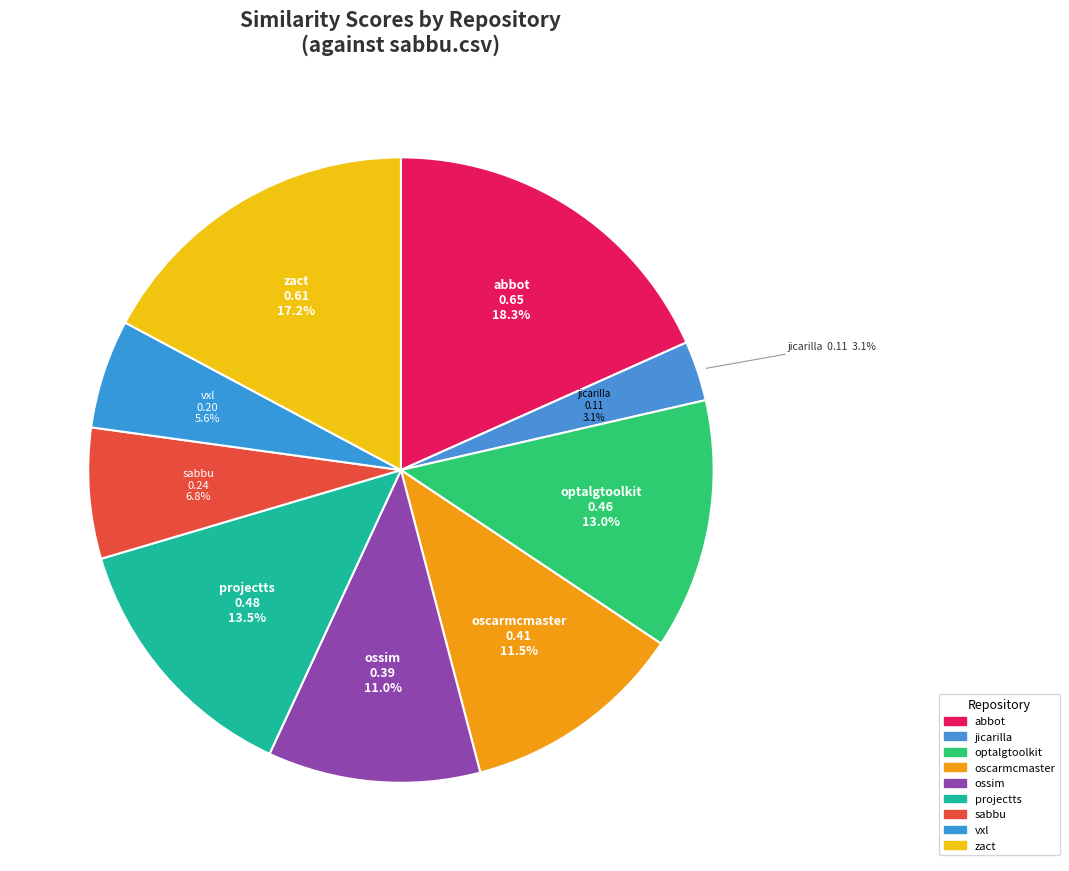

What portion of the pie excludes projectts.csv?

86.5%